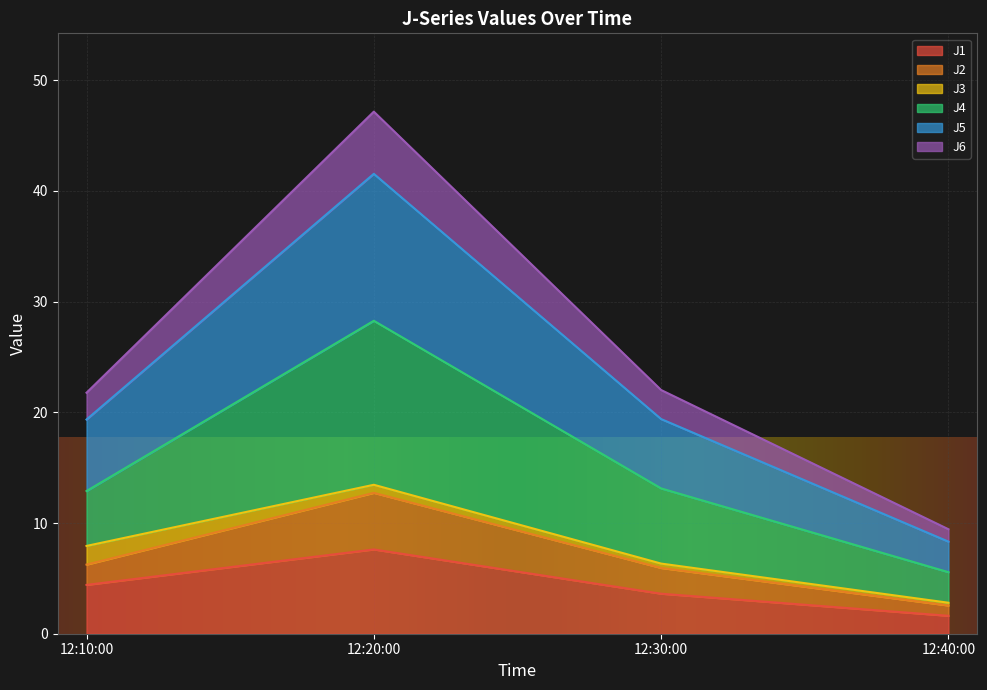

What is the minimum value for J1?

1.6